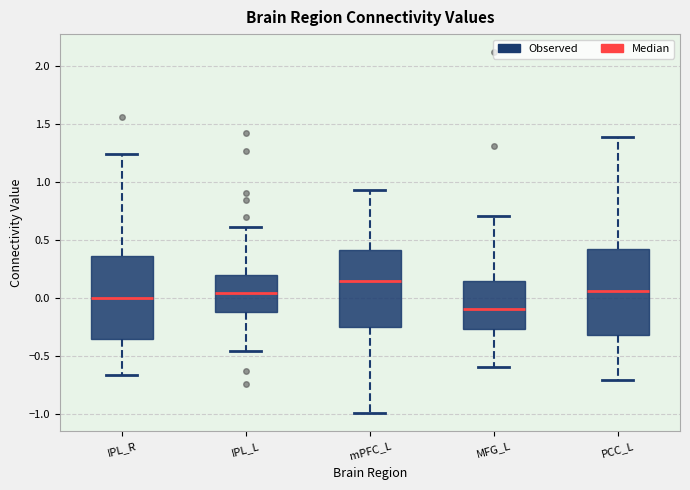

Where does the median line of the box for IPL_R sit on the y-axis? The values are not printed on the chart, so give them approximately, as read against the axis.

0.00